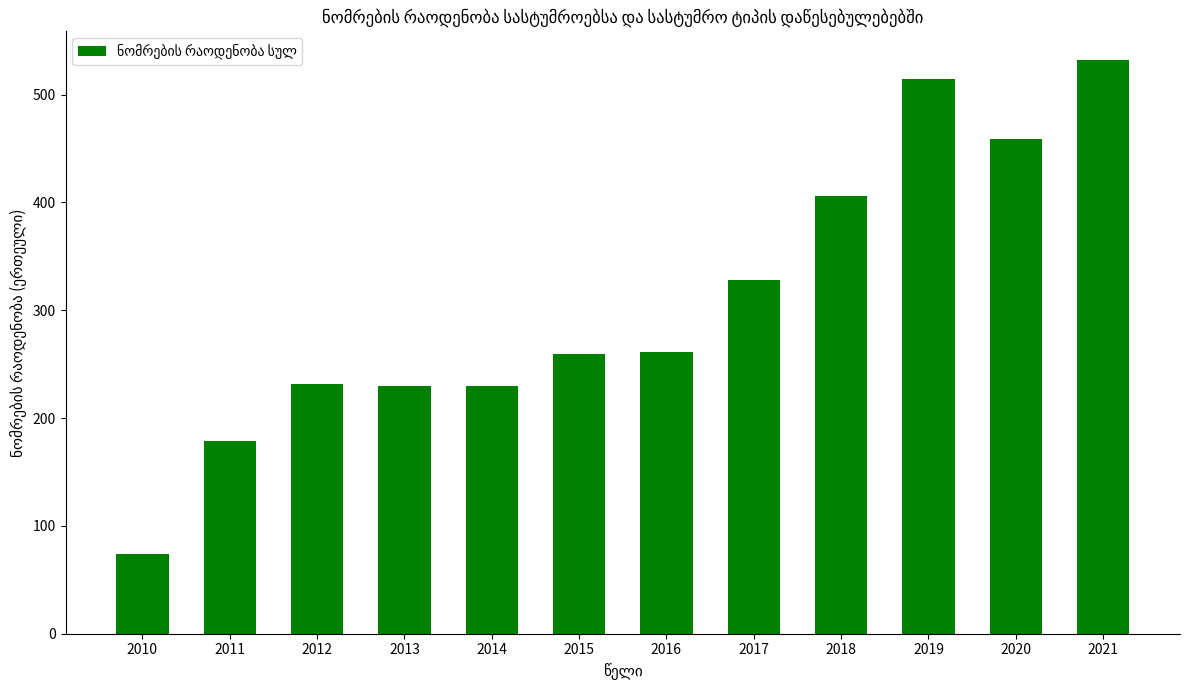

Between 2011 and 2013, which is larger?

2013